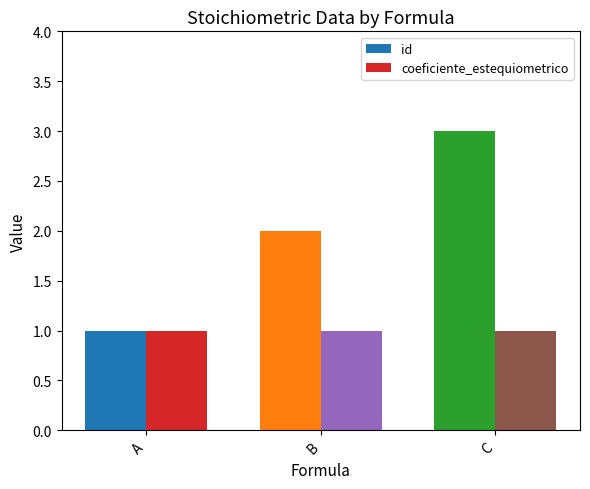

List the labels in order of id value, smallest first.

A, B, C